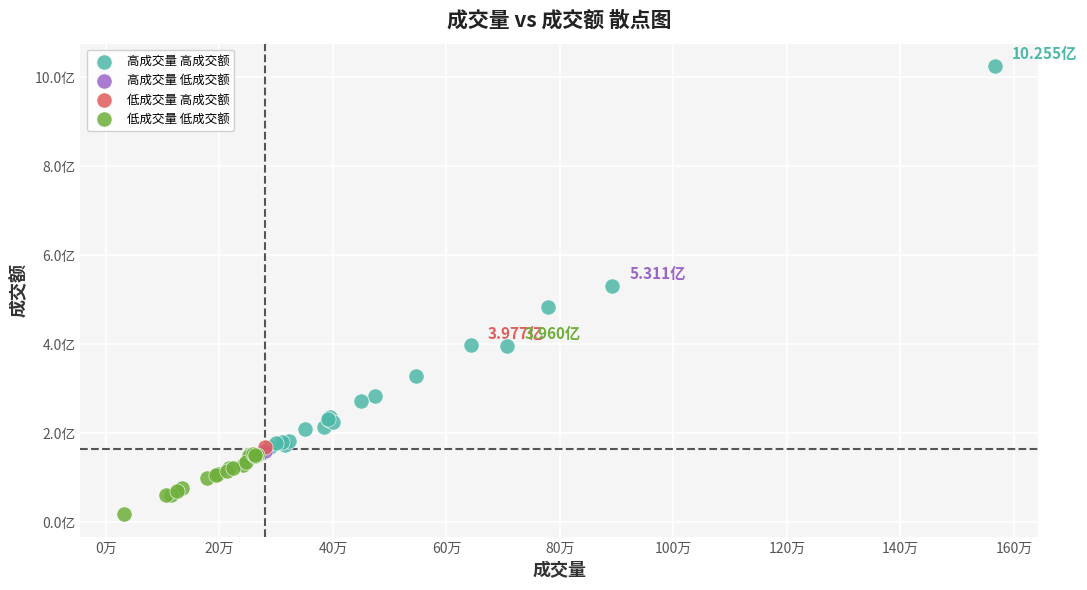

What are all the series names shown in the legend?

高成交量 高成交额, 高成交量 低成交额, 低成交量 高成交额, 低成交量 低成交额